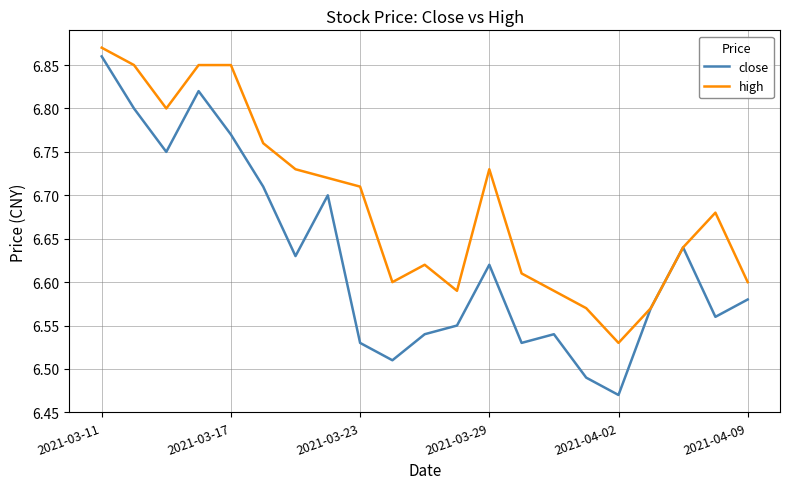

Count the high values in the range 6 to 7.

21